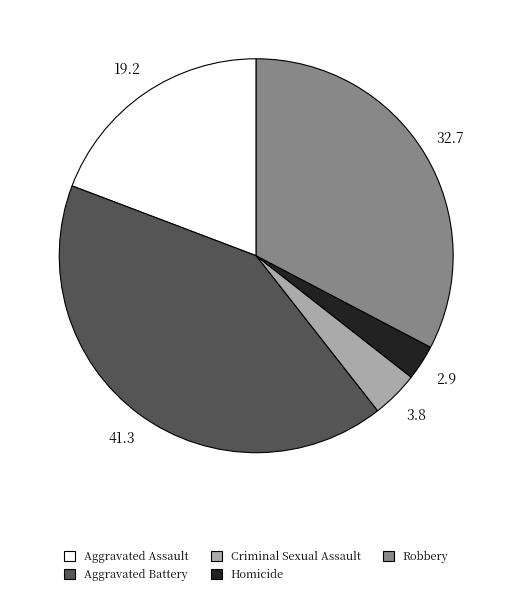

Which slice is the smallest?

Homicide